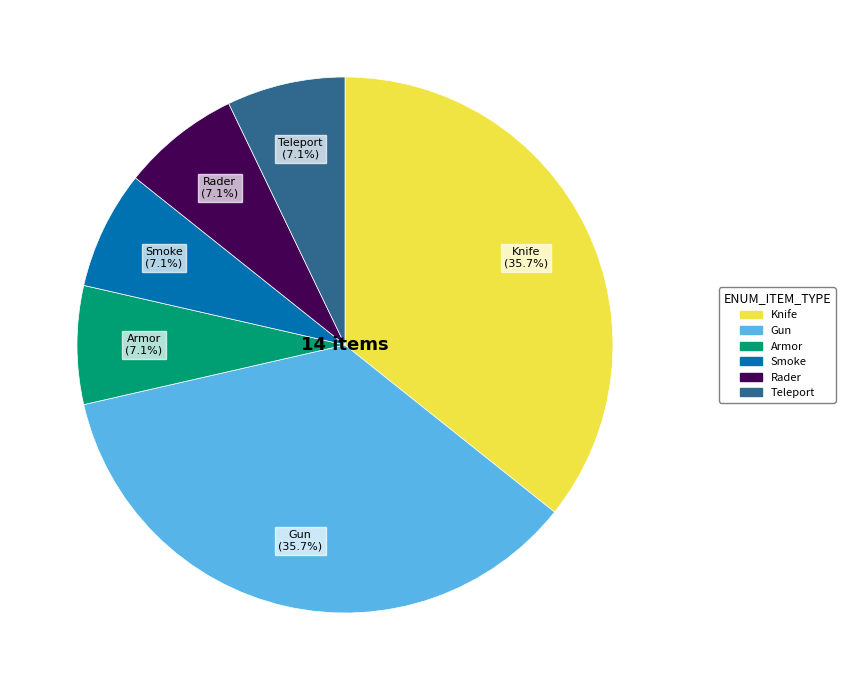

Is there any slice that represents more than half of the pie?

No